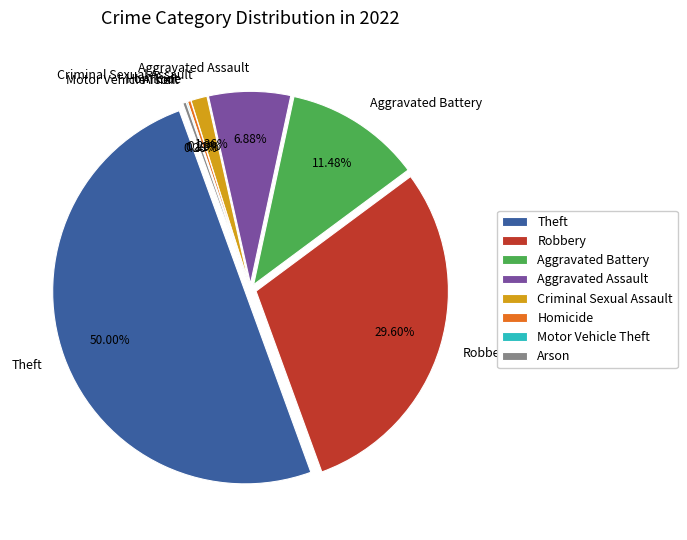

Which category has the smallest portion of the pie?

Motor Vehicle Theft